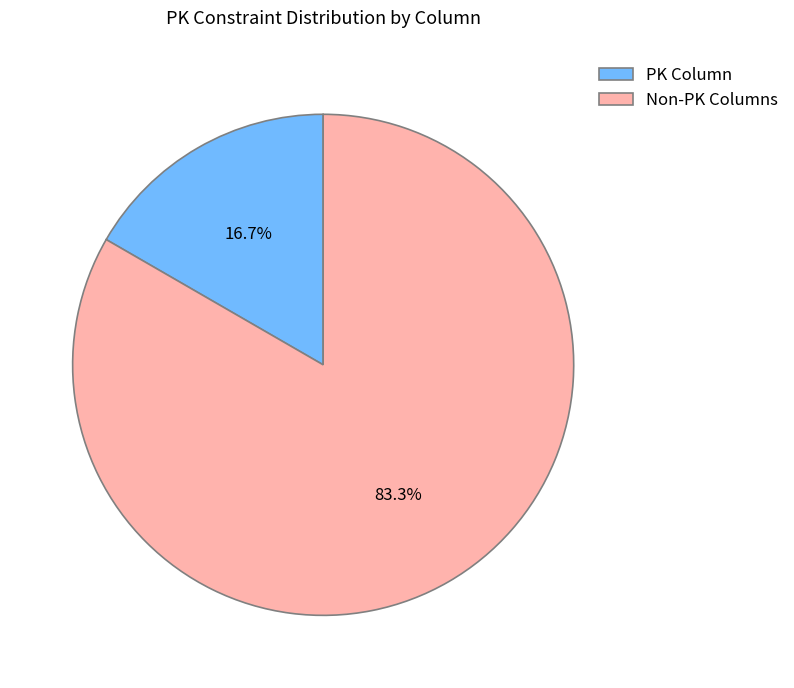

How many slices are in this pie chart?

2